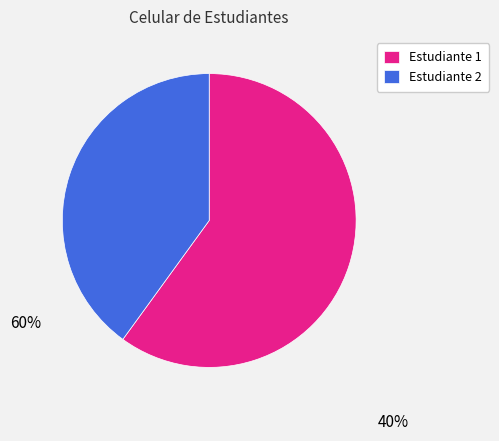

Do Estudiante 2 and Estudiante 1 together represent more than half of the pie?

Yes